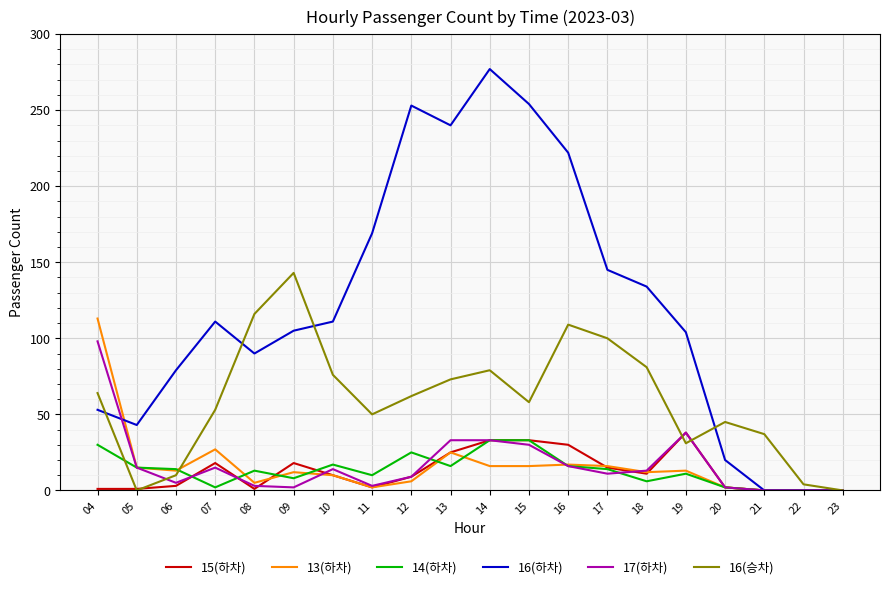

At which label does 14(하차) first exceed 14?

04